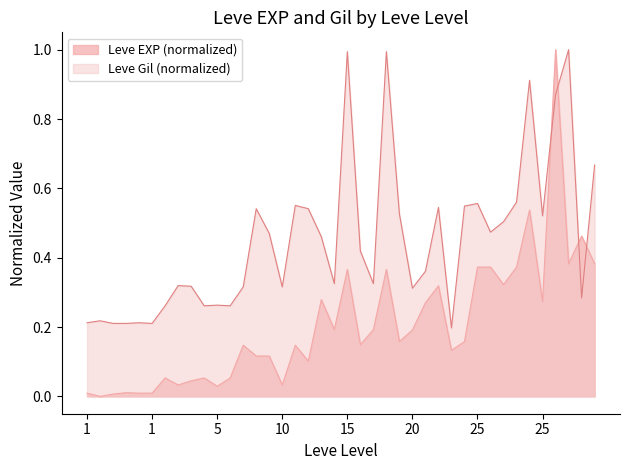

The value of Leve Gil at 20 is 0.1. True or false?

False